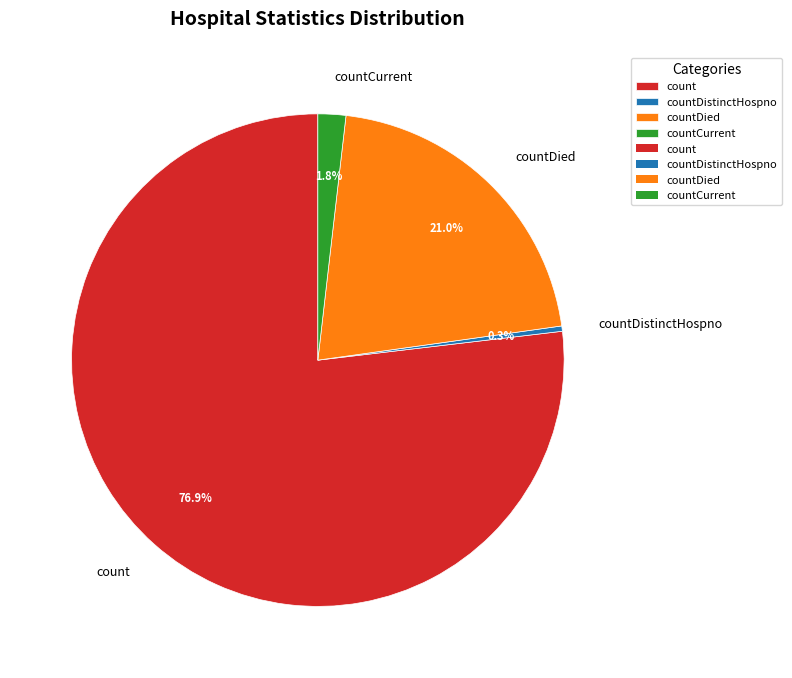

What is the majority slice?

count